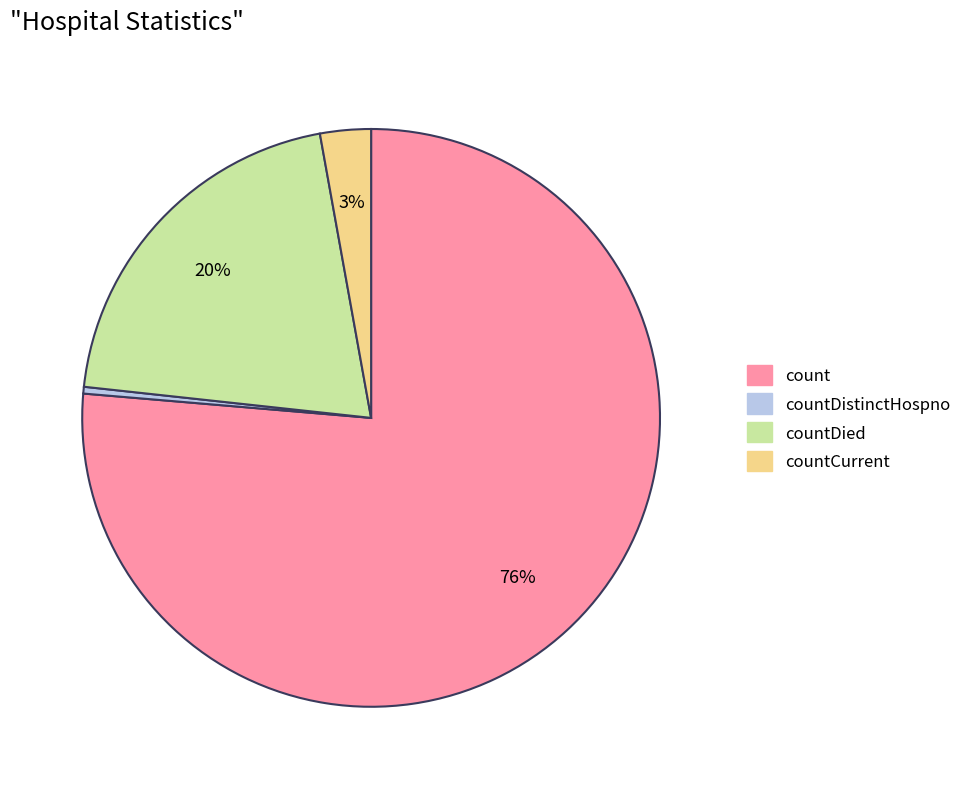

Is there any slice that represents more than half of the pie?

Yes